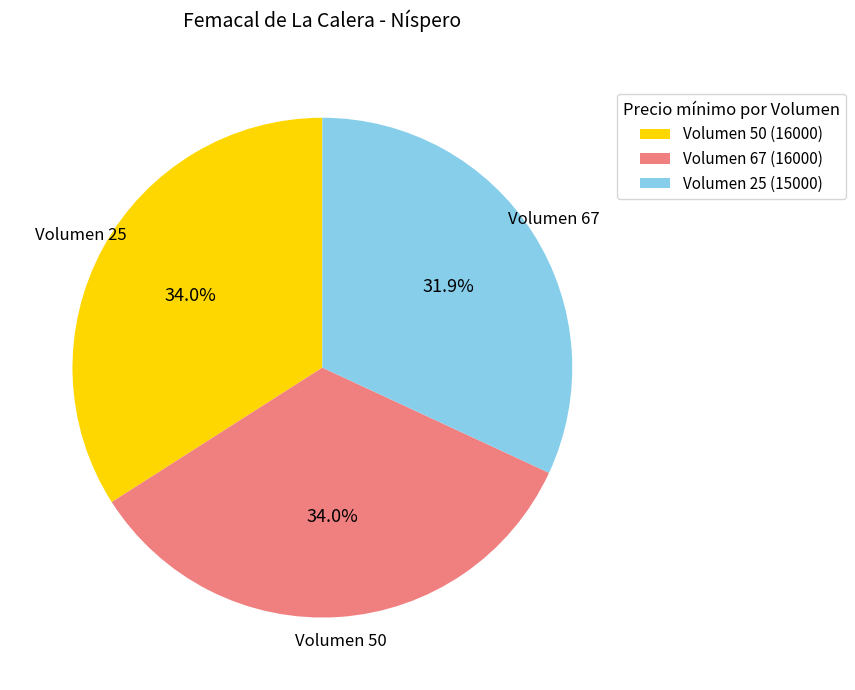

Combined, do Volumen 67 (16000) and Volumen 50 (16000) account for over 50%?

Yes